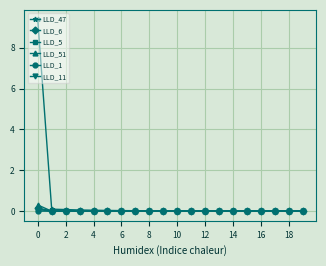

True or false: LLD_1 has more than 1 interior local peaks.

True